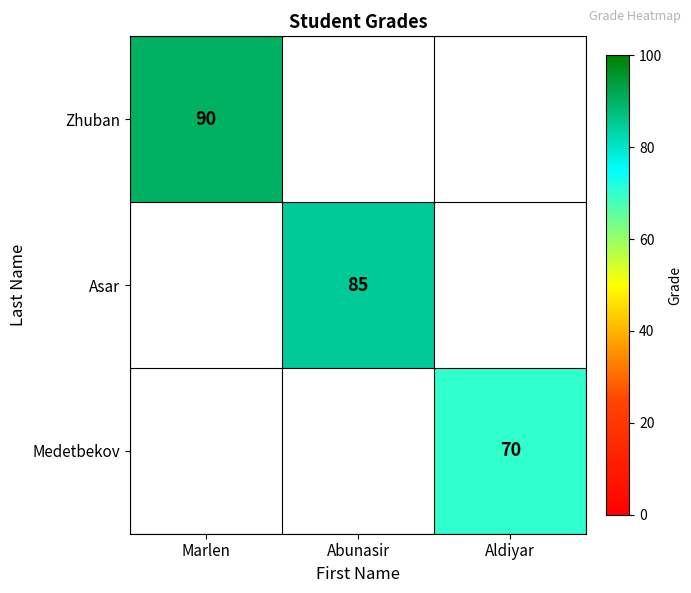

At how many categories does at least one series exceed 74?

2